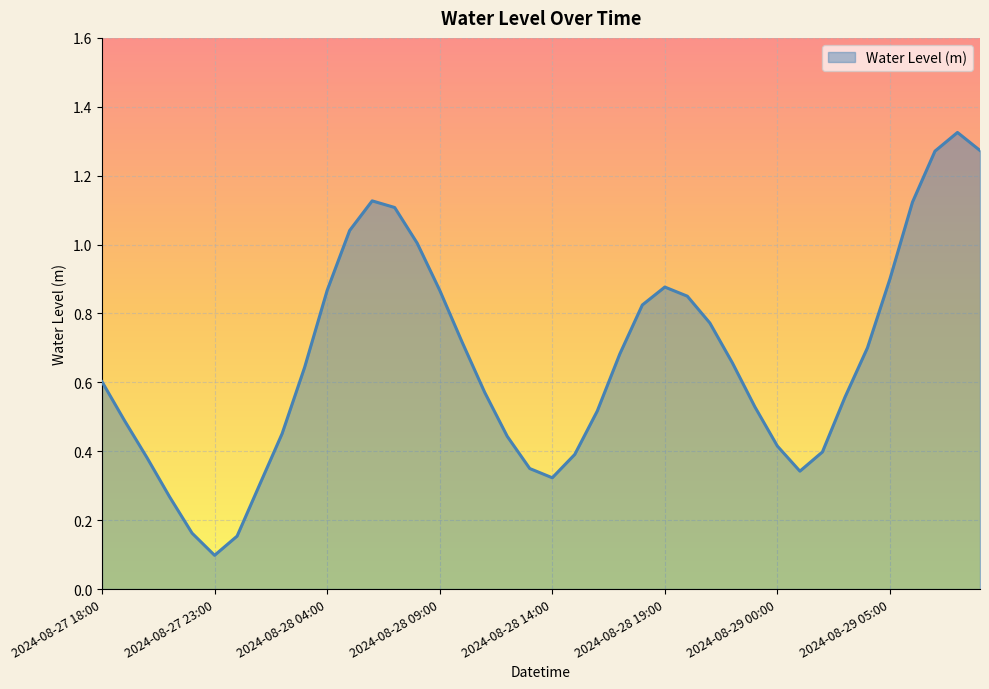

How many interior local peaks (higher than both neighbors) does the data have?

3